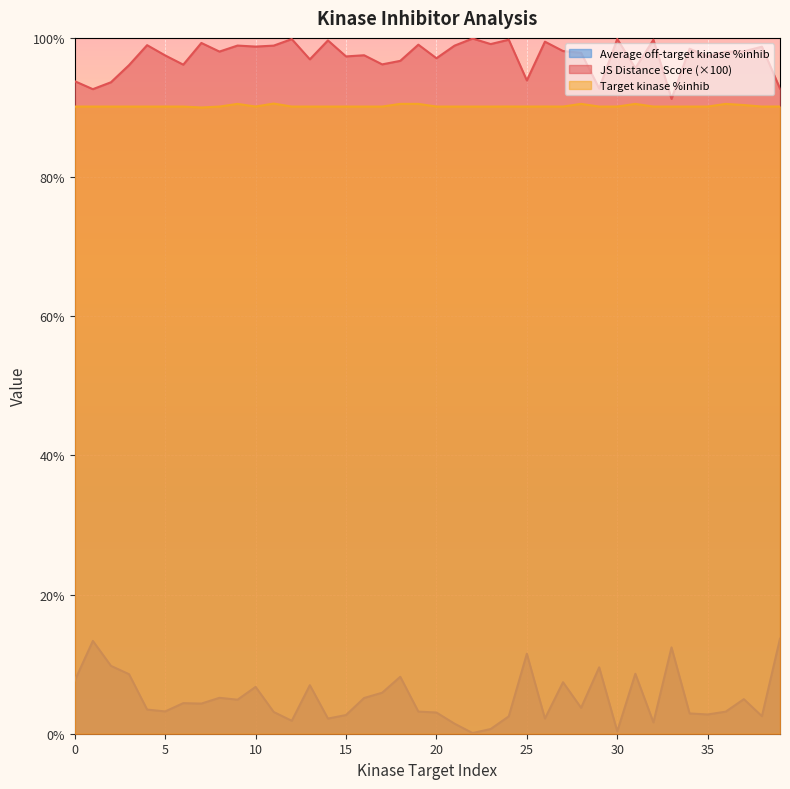

Reading right to left, transcribe all the data shown in this chart.

JS Distance Score: 39=92.7	38=98.7	37=98.1	36=98.0	35=97.4	34=98.4	33=91.2	32=99.7	31=95.6	30=99.8	29=92.7	28=97.9	27=98.1	26=99.5	25=93.9	24=99.7	23=99.1	22=99.9	21=98.9	20=97.1	19=99.0	18=96.7	17=96.2	16=97.5	15=97.3	14=99.6	13=96.9	12=99.8	11=98.9	10=98.8	9=98.9	8=98.0	7=99.3	6=96.2	5=97.5	4=99.0	3=96.1	2=93.6	1=92.6	0=93.8
Target kinase %inhib: 39=90.1	38=90.1	37=90.3	36=90.5	35=90.1	34=90.1	33=90.1	32=90.1	31=90.5	30=90.1	29=90.1	28=90.5	27=90.1	26=90.1	25=90.1	24=90.1	23=90.1	22=90.1	21=90.1	20=90.1	19=90.5	18=90.5	17=90.1	16=90.1	15=90.1	14=90.1	13=90.1	12=90.1	11=90.6	10=90.1	9=90.5	8=90.1	7=90.0	6=90.1	5=90.1	4=90.1	3=90.1	2=90.1	1=90.1	0=90.1
Average off-target kinase %inhib: 39=13.7	38=2.5	37=5.0	36=3.2	35=2.8	34=2.9	33=12.4	32=1.6	31=8.6	30=0.3	29=9.5	28=3.7	27=7.4	26=2.2	25=11.5	24=2.5	23=0.7	22=0.1	21=1.4	20=3.0	19=3.2	18=8.2	17=5.9	16=5.1	15=2.7	14=2.2	13=7.0	12=1.9	11=3.1	10=6.7	9=4.9	8=5.2	7=4.3	6=4.4	5=3.2	4=3.5	3=8.6	2=9.8	1=13.3	0=7.6